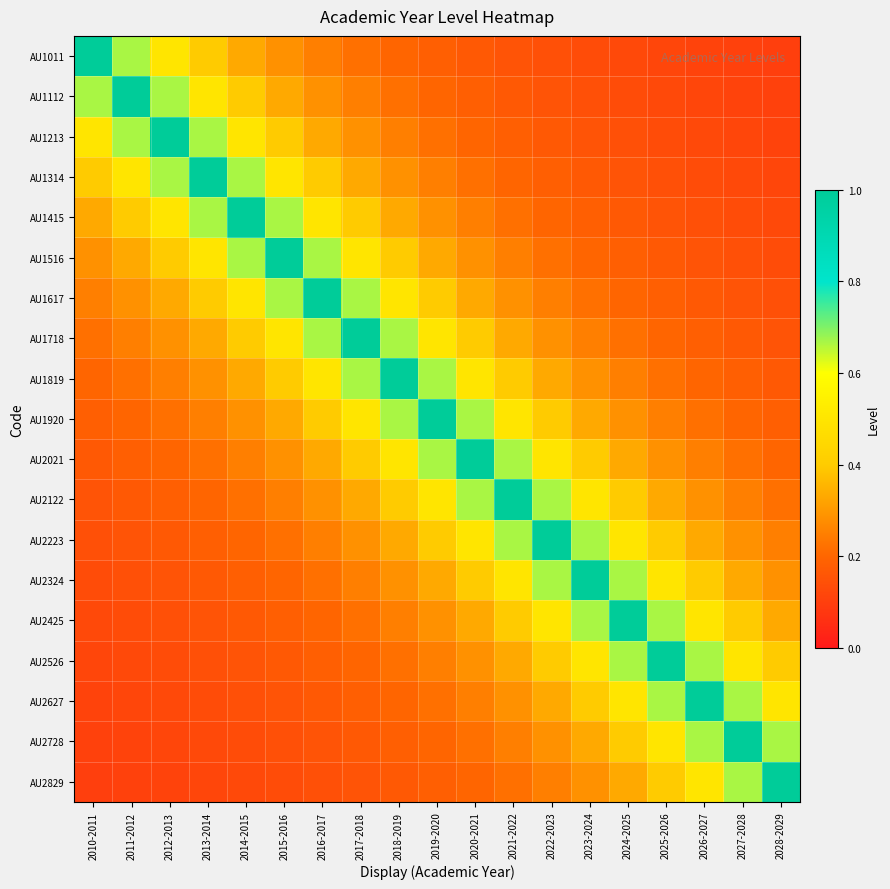

Reading right to left, list all the values displayed in this chart.

AU1011: 2028-2029=0.1	2027-2028=0.1	2026-2027=0.1	2025-2026=0.1	2024-2025=0.1	2023-2024=0.1	2022-2023=0.1	2021-2022=0.2	2020-2021=0.2	2019-2020=0.2	2018-2019=0.2	2017-2018=0.2	2016-2017=0.2	2015-2016=0.3	2014-2015=0.3	2013-2014=0.4	2012-2013=0.5	2011-2012=0.7	2010-2011=1.0
AU1112: 2028-2029=0.1	2027-2028=0.1	2026-2027=0.1	2025-2026=0.1	2024-2025=0.1	2023-2024=0.1	2022-2023=0.2	2021-2022=0.2	2020-2021=0.2	2019-2020=0.2	2018-2019=0.2	2017-2018=0.2	2016-2017=0.3	2015-2016=0.3	2014-2015=0.4	2013-2014=0.5	2012-2013=0.7	2011-2012=1.0	2010-2011=0.7
AU1213: 2028-2029=0.1	2027-2028=0.1	2026-2027=0.1	2025-2026=0.1	2024-2025=0.1	2023-2024=0.2	2022-2023=0.2	2021-2022=0.2	2020-2021=0.2	2019-2020=0.2	2018-2019=0.2	2017-2018=0.3	2016-2017=0.3	2015-2016=0.4	2014-2015=0.5	2013-2014=0.7	2012-2013=1.0	2011-2012=0.7	2010-2011=0.5
AU1314: 2028-2029=0.1	2027-2028=0.1	2026-2027=0.1	2025-2026=0.1	2024-2025=0.2	2023-2024=0.2	2022-2023=0.2	2021-2022=0.2	2020-2021=0.2	2019-2020=0.2	2018-2019=0.3	2017-2018=0.3	2016-2017=0.4	2015-2016=0.5	2014-2015=0.7	2013-2014=1.0	2012-2013=0.7	2011-2012=0.5	2010-2011=0.4
AU1415: 2028-2029=0.1	2027-2028=0.1	2026-2027=0.1	2025-2026=0.2	2024-2025=0.2	2023-2024=0.2	2022-2023=0.2	2021-2022=0.2	2020-2021=0.2	2019-2020=0.3	2018-2019=0.3	2017-2018=0.4	2016-2017=0.5	2015-2016=0.7	2014-2015=1.0	2013-2014=0.7	2012-2013=0.5	2011-2012=0.4	2010-2011=0.3
AU1516: 2028-2029=0.1	2027-2028=0.1	2026-2027=0.2	2025-2026=0.2	2024-2025=0.2	2023-2024=0.2	2022-2023=0.2	2021-2022=0.2	2020-2021=0.3	2019-2020=0.3	2018-2019=0.4	2017-2018=0.5	2016-2017=0.7	2015-2016=1.0	2014-2015=0.7	2013-2014=0.5	2012-2013=0.4	2011-2012=0.3	2010-2011=0.3
AU1617: 2028-2029=0.1	2027-2028=0.2	2026-2027=0.2	2025-2026=0.2	2024-2025=0.2	2023-2024=0.2	2022-2023=0.2	2021-2022=0.3	2020-2021=0.3	2019-2020=0.4	2018-2019=0.5	2017-2018=0.7	2016-2017=1.0	2015-2016=0.7	2014-2015=0.5	2013-2014=0.4	2012-2013=0.3	2011-2012=0.3	2010-2011=0.2
AU1718: 2028-2029=0.2	2027-2028=0.2	2026-2027=0.2	2025-2026=0.2	2024-2025=0.2	2023-2024=0.2	2022-2023=0.3	2021-2022=0.3	2020-2021=0.4	2019-2020=0.5	2018-2019=0.7	2017-2018=1.0	2016-2017=0.7	2015-2016=0.5	2014-2015=0.4	2013-2014=0.3	2012-2013=0.3	2011-2012=0.2	2010-2011=0.2
AU1819: 2028-2029=0.2	2027-2028=0.2	2026-2027=0.2	2025-2026=0.2	2024-2025=0.2	2023-2024=0.3	2022-2023=0.3	2021-2022=0.4	2020-2021=0.5	2019-2020=0.7	2018-2019=1.0	2017-2018=0.7	2016-2017=0.5	2015-2016=0.4	2014-2015=0.3	2013-2014=0.3	2012-2013=0.2	2011-2012=0.2	2010-2011=0.2
AU1920: 2028-2029=0.2	2027-2028=0.2	2026-2027=0.2	2025-2026=0.2	2024-2025=0.3	2023-2024=0.3	2022-2023=0.4	2021-2022=0.5	2020-2021=0.7	2019-2020=1.0	2018-2019=0.7	2017-2018=0.5	2016-2017=0.4	2015-2016=0.3	2014-2015=0.3	2013-2014=0.2	2012-2013=0.2	2011-2012=0.2	2010-2011=0.2
AU2021: 2028-2029=0.2	2027-2028=0.2	2026-2027=0.2	2025-2026=0.3	2024-2025=0.3	2023-2024=0.4	2022-2023=0.5	2021-2022=0.7	2020-2021=1.0	2019-2020=0.7	2018-2019=0.5	2017-2018=0.4	2016-2017=0.3	2015-2016=0.3	2014-2015=0.2	2013-2014=0.2	2012-2013=0.2	2011-2012=0.2	2010-2011=0.2
AU2122: 2028-2029=0.2	2027-2028=0.2	2026-2027=0.3	2025-2026=0.3	2024-2025=0.4	2023-2024=0.5	2022-2023=0.7	2021-2022=1.0	2020-2021=0.7	2019-2020=0.5	2018-2019=0.4	2017-2018=0.3	2016-2017=0.3	2015-2016=0.2	2014-2015=0.2	2013-2014=0.2	2012-2013=0.2	2011-2012=0.2	2010-2011=0.2
AU2223: 2028-2029=0.2	2027-2028=0.3	2026-2027=0.3	2025-2026=0.4	2024-2025=0.5	2023-2024=0.7	2022-2023=1.0	2021-2022=0.7	2020-2021=0.5	2019-2020=0.4	2018-2019=0.3	2017-2018=0.3	2016-2017=0.2	2015-2016=0.2	2014-2015=0.2	2013-2014=0.2	2012-2013=0.2	2011-2012=0.2	2010-2011=0.1
AU2324: 2028-2029=0.3	2027-2028=0.3	2026-2027=0.4	2025-2026=0.5	2024-2025=0.7	2023-2024=1.0	2022-2023=0.7	2021-2022=0.5	2020-2021=0.4	2019-2020=0.3	2018-2019=0.3	2017-2018=0.2	2016-2017=0.2	2015-2016=0.2	2014-2015=0.2	2013-2014=0.2	2012-2013=0.2	2011-2012=0.1	2010-2011=0.1
AU2425: 2028-2029=0.3	2027-2028=0.4	2026-2027=0.5	2025-2026=0.7	2024-2025=1.0	2023-2024=0.7	2022-2023=0.5	2021-2022=0.4	2020-2021=0.3	2019-2020=0.3	2018-2019=0.2	2017-2018=0.2	2016-2017=0.2	2015-2016=0.2	2014-2015=0.2	2013-2014=0.2	2012-2013=0.1	2011-2012=0.1	2010-2011=0.1
AU2526: 2028-2029=0.4	2027-2028=0.5	2026-2027=0.7	2025-2026=1.0	2024-2025=0.7	2023-2024=0.5	2022-2023=0.4	2021-2022=0.3	2020-2021=0.3	2019-2020=0.2	2018-2019=0.2	2017-2018=0.2	2016-2017=0.2	2015-2016=0.2	2014-2015=0.2	2013-2014=0.1	2012-2013=0.1	2011-2012=0.1	2010-2011=0.1
AU2627: 2028-2029=0.5	2027-2028=0.7	2026-2027=1.0	2025-2026=0.7	2024-2025=0.5	2023-2024=0.4	2022-2023=0.3	2021-2022=0.3	2020-2021=0.2	2019-2020=0.2	2018-2019=0.2	2017-2018=0.2	2016-2017=0.2	2015-2016=0.2	2014-2015=0.1	2013-2014=0.1	2012-2013=0.1	2011-2012=0.1	2010-2011=0.1
AU2728: 2028-2029=0.7	2027-2028=1.0	2026-2027=0.7	2025-2026=0.5	2024-2025=0.4	2023-2024=0.3	2022-2023=0.3	2021-2022=0.2	2020-2021=0.2	2019-2020=0.2	2018-2019=0.2	2017-2018=0.2	2016-2017=0.2	2015-2016=0.1	2014-2015=0.1	2013-2014=0.1	2012-2013=0.1	2011-2012=0.1	2010-2011=0.1
AU2829: 2028-2029=1.0	2027-2028=0.7	2026-2027=0.5	2025-2026=0.4	2024-2025=0.3	2023-2024=0.3	2022-2023=0.2	2021-2022=0.2	2020-2021=0.2	2019-2020=0.2	2018-2019=0.2	2017-2018=0.2	2016-2017=0.1	2015-2016=0.1	2014-2015=0.1	2013-2014=0.1	2012-2013=0.1	2011-2012=0.1	2010-2011=0.1